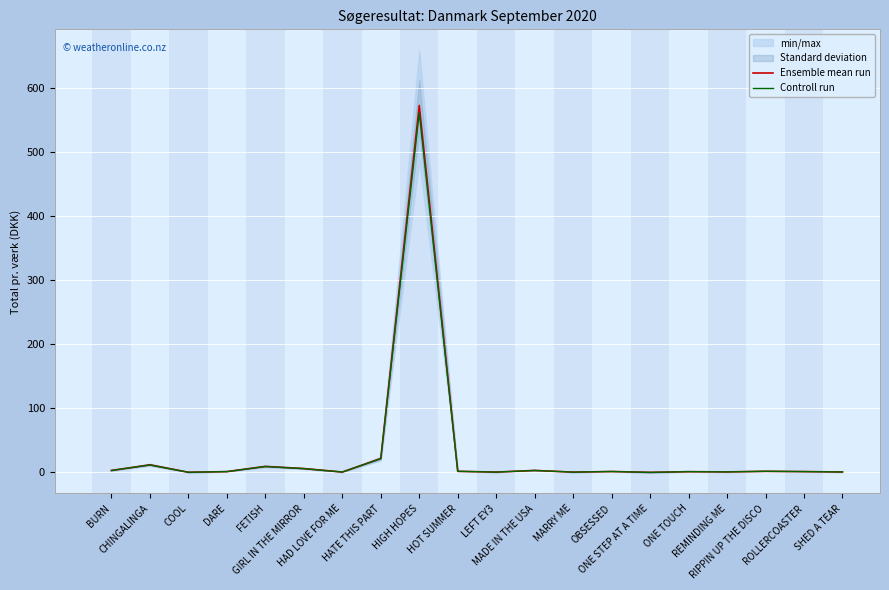

Reading left to right, transcribe all the data shown in this chart.

Ensemble mean run: 3.0	11.8	0.2	1.2	9.3	6.0	0.5	21.7	572.1	1.7	0.4	3.0	0.4	1.4	0.0	1.1	0.7	1.7	1.2	0.7
Controll run: 2.9	11.6	0.2	1.2	9.1	5.8	0.5	21.2	560.7	1.7	0.4	3.0	0.4	1.3	0.0	1.1	0.7	1.7	1.2	0.6